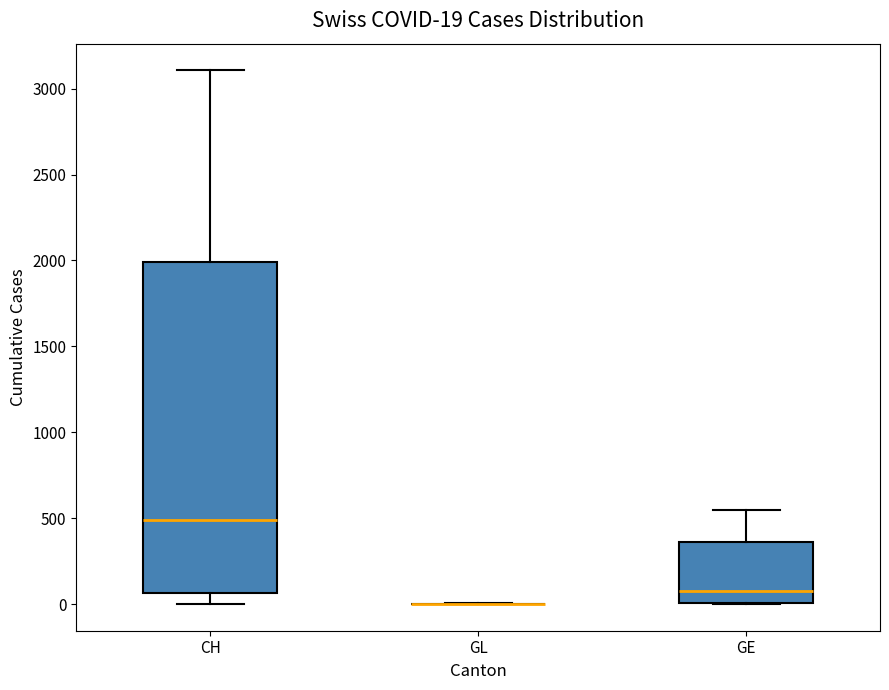

Comparing the boxes themselves (not the whiskers), which one is the tallest?

CH